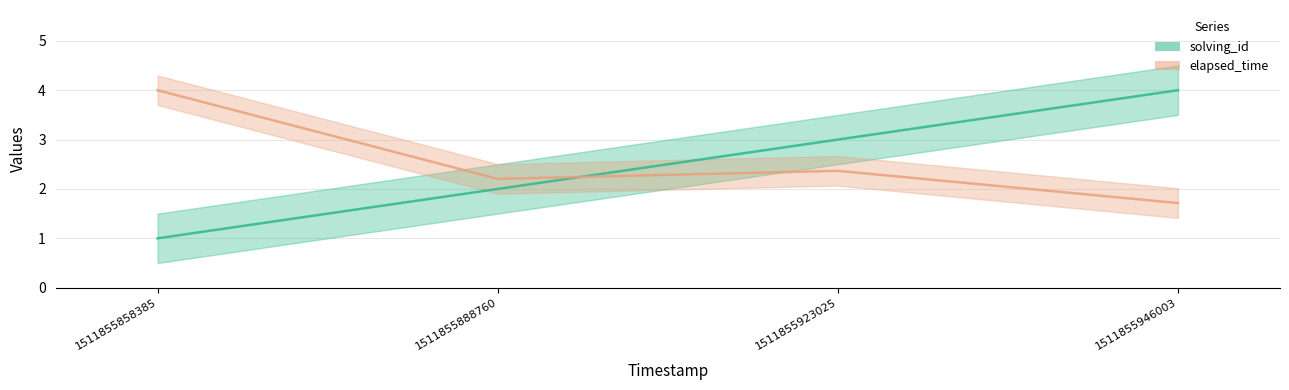

Rank the series at 1511855923025 from lowest to highest value.

elapsed_time, solving_id